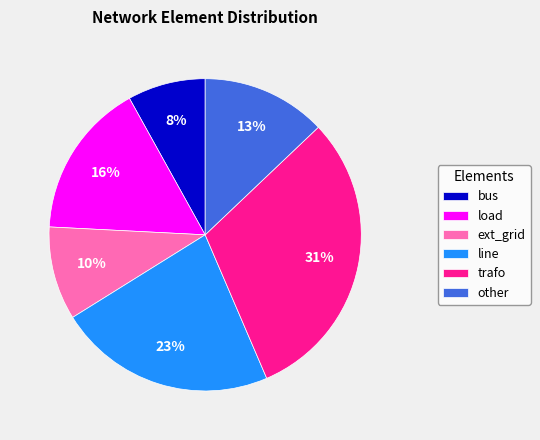

To the nearest percent, what is the average slice percentage?

17%